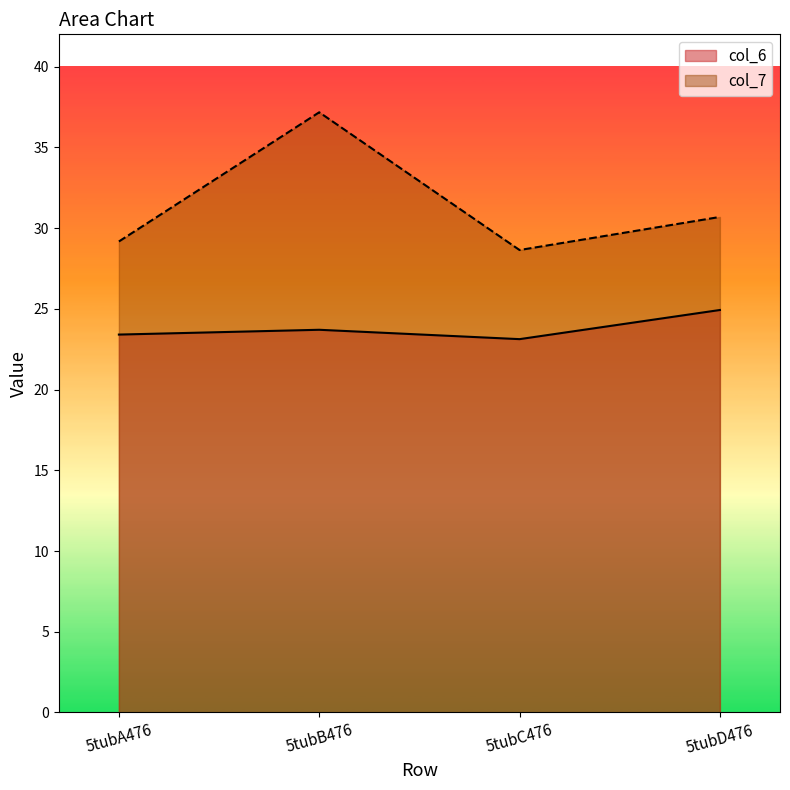

Which series has the largest range (max minus min)?

col_7